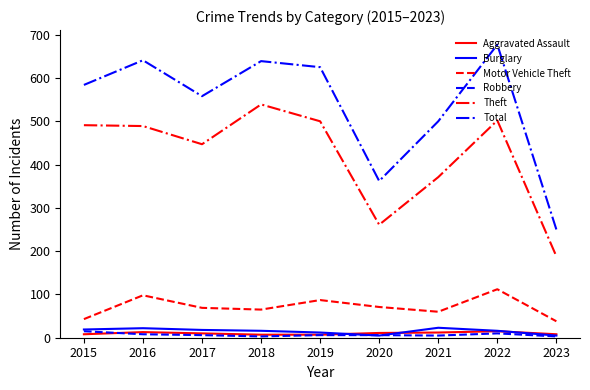

The value of Total at 2023 is 358. True or false?

False